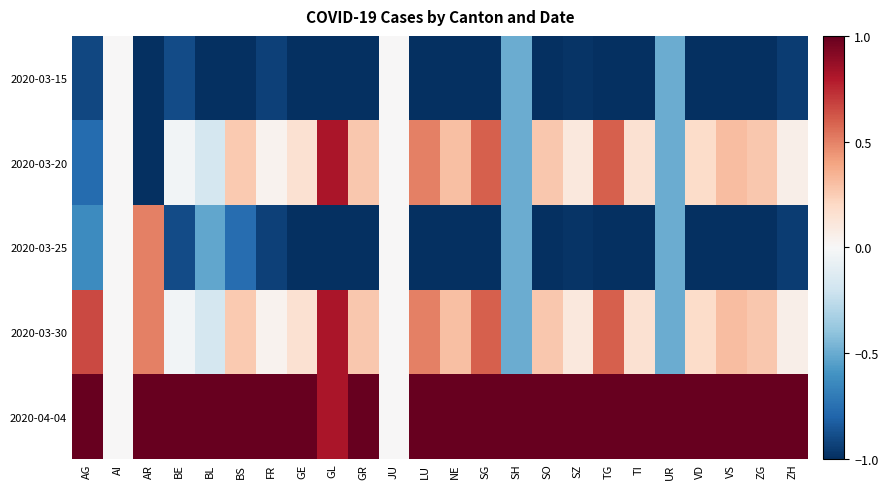

What is the total value across all series at ZH?

-0.3